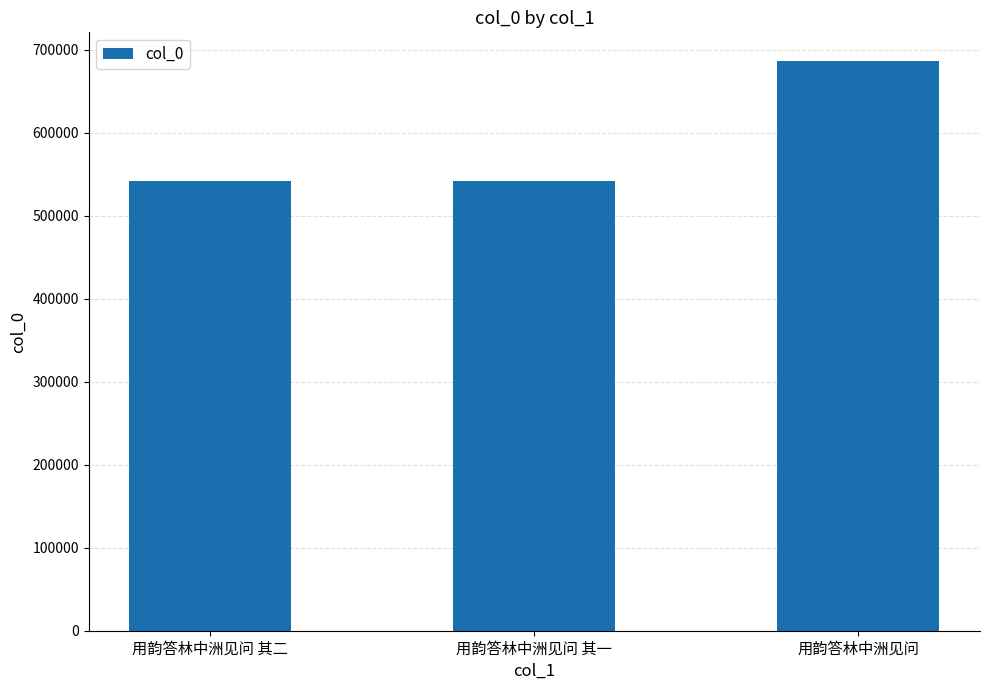

Is it true that the value at 用韵答林中洲见问 其一 is 343365?

False